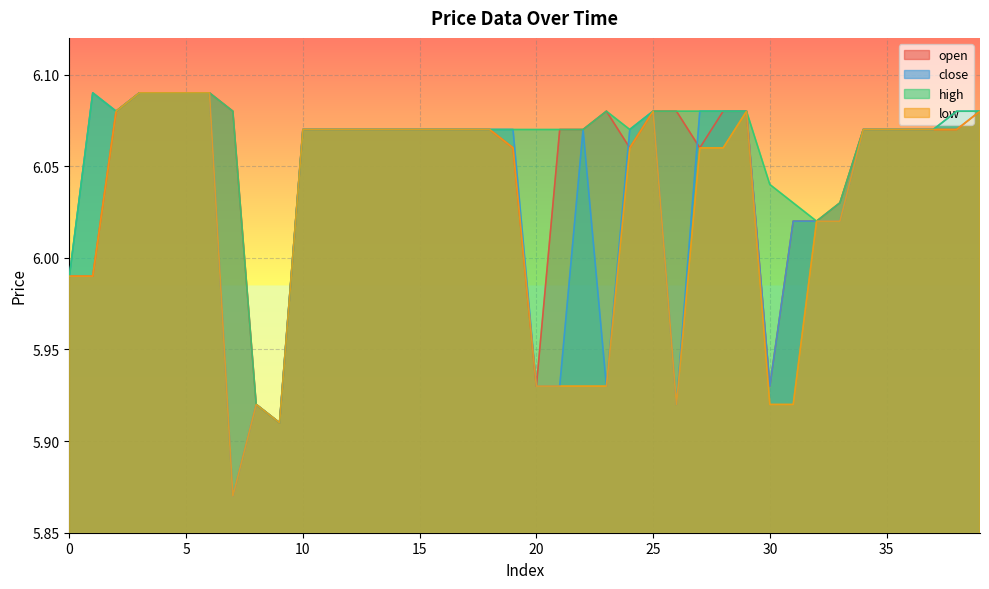

What are all the series names shown in the legend?

open, close, high, low